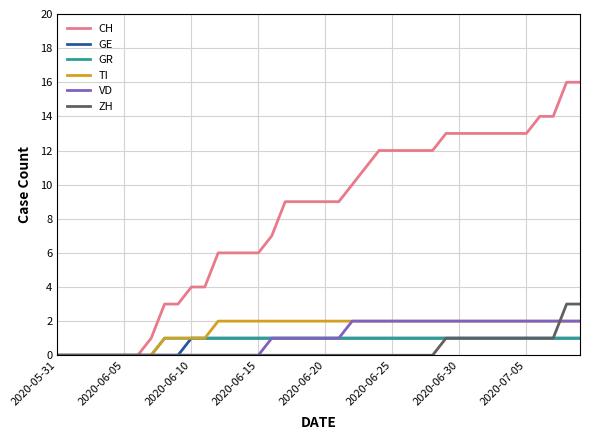

What is the maximum value shown in the chart?

16